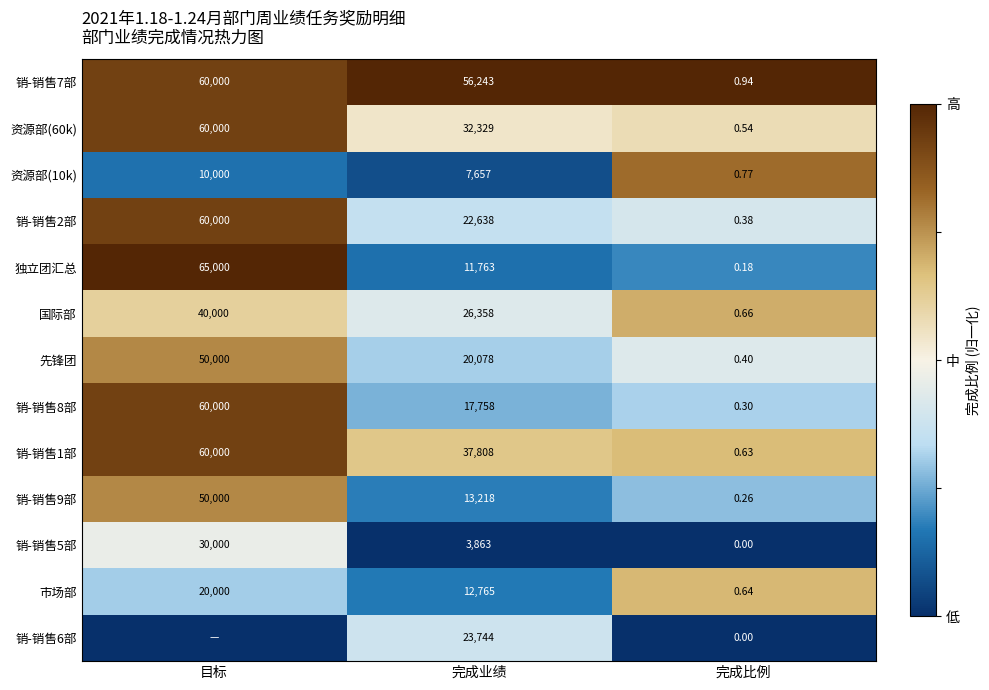

Is the value of 先锋团 at 完成比例 greater than the value of 国际部 at 完成比例?

No